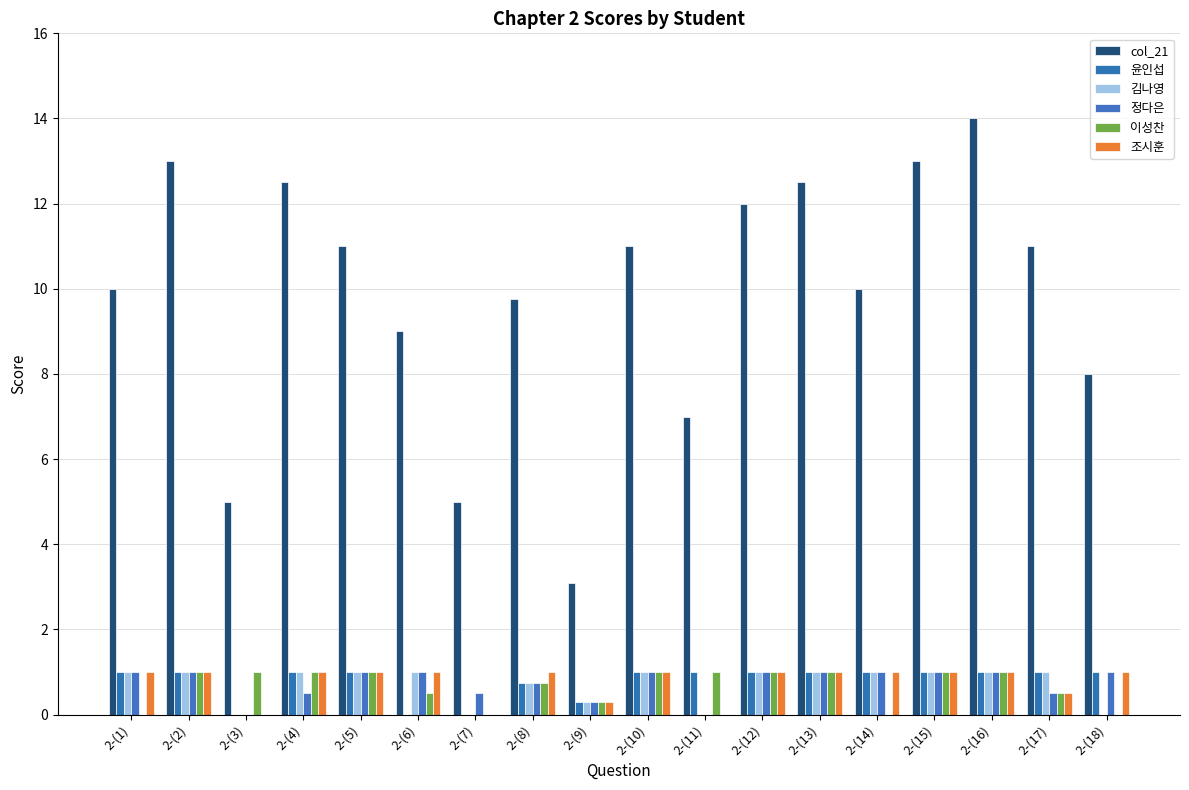

What is the label of the 15th bar from the right?

2-(4)